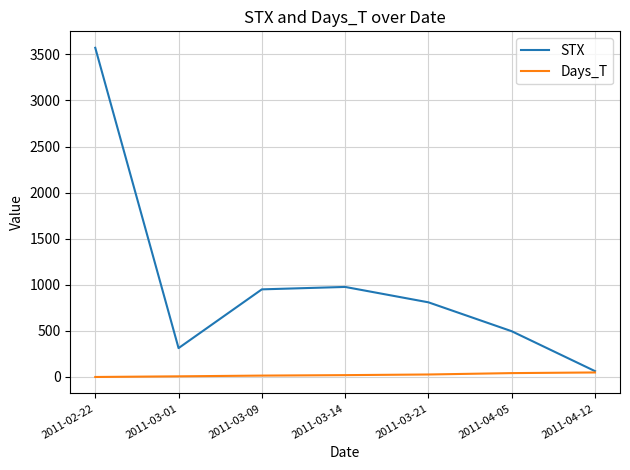

Is this an area chart (filled region under the line)?

No